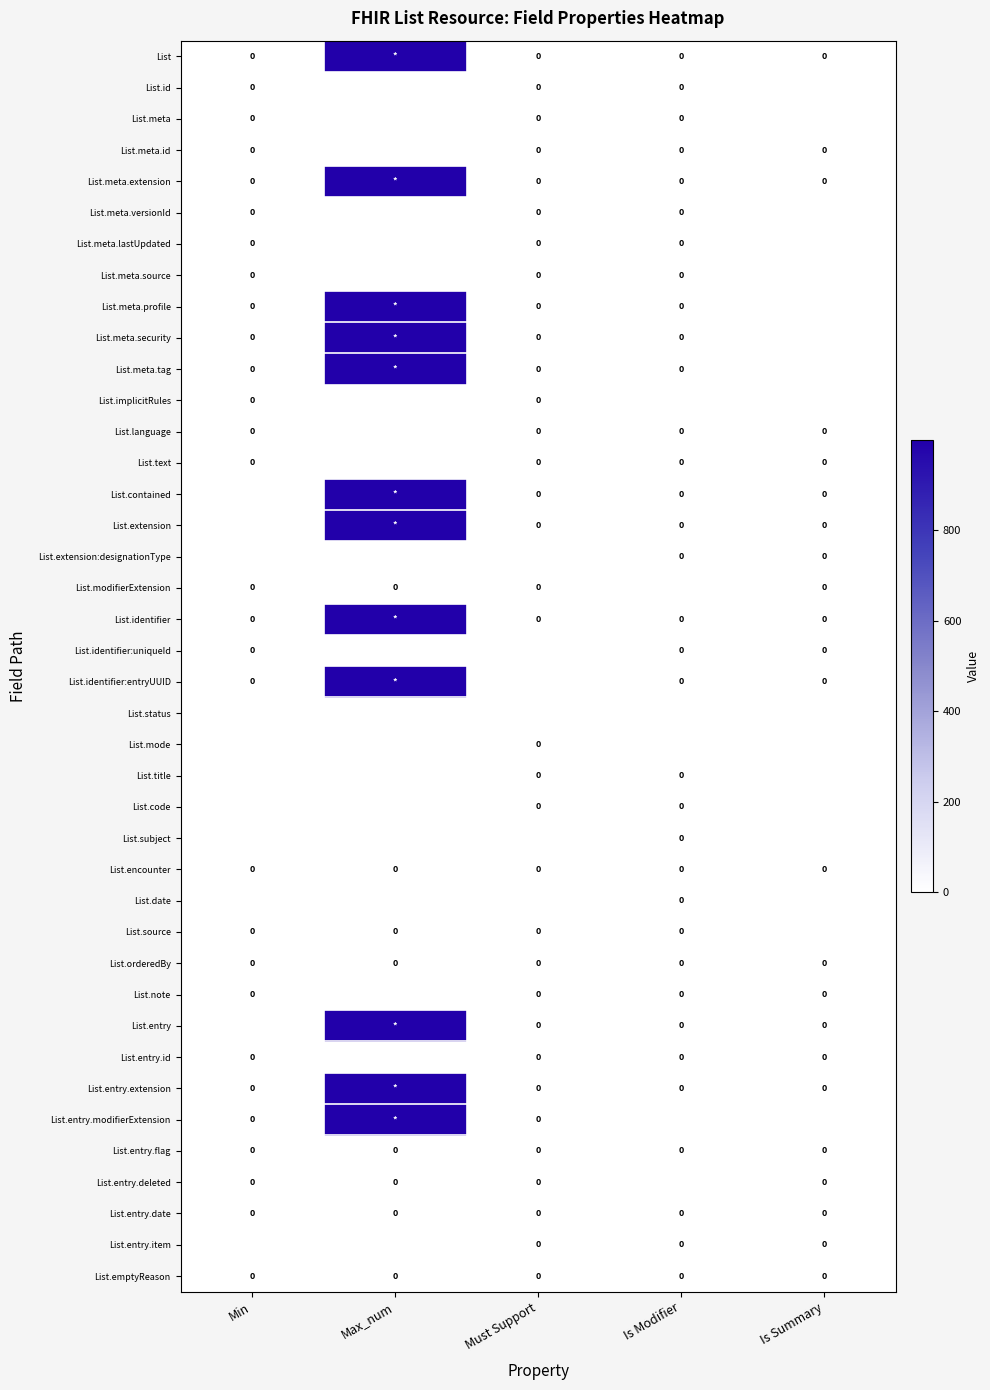

Which category has the highest value across all series?

Max_num